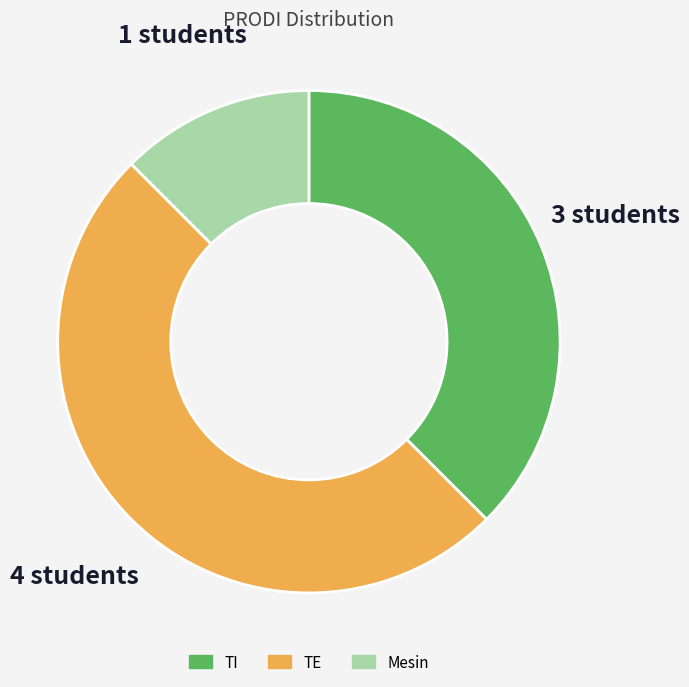

How many slices are in this pie chart?

3